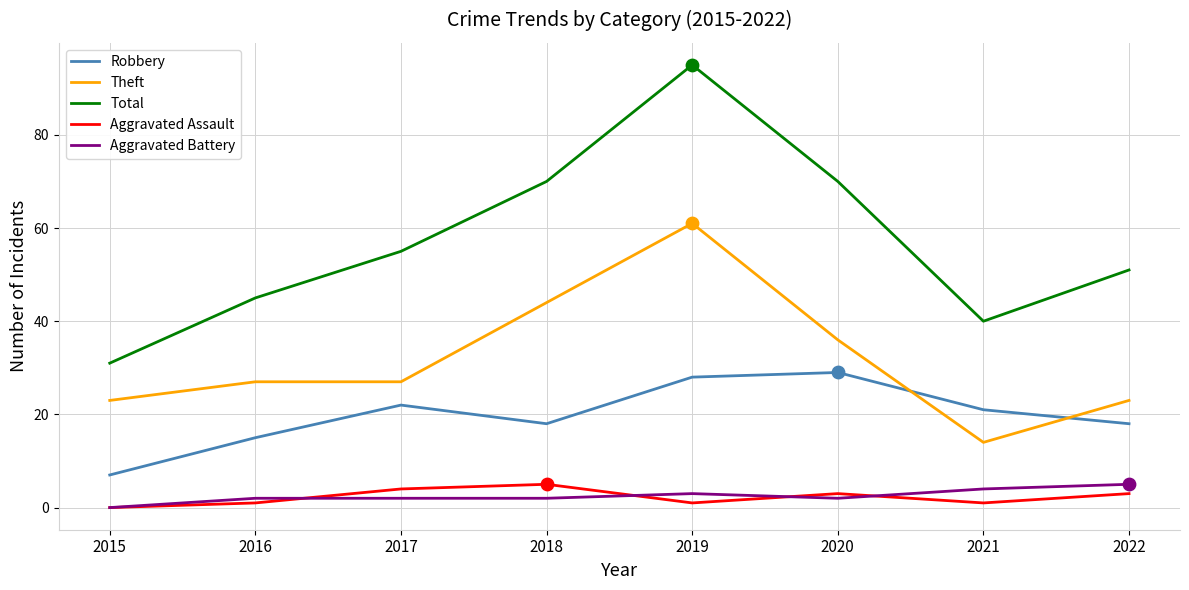

At how many categories does at least one series exceed 10?

8